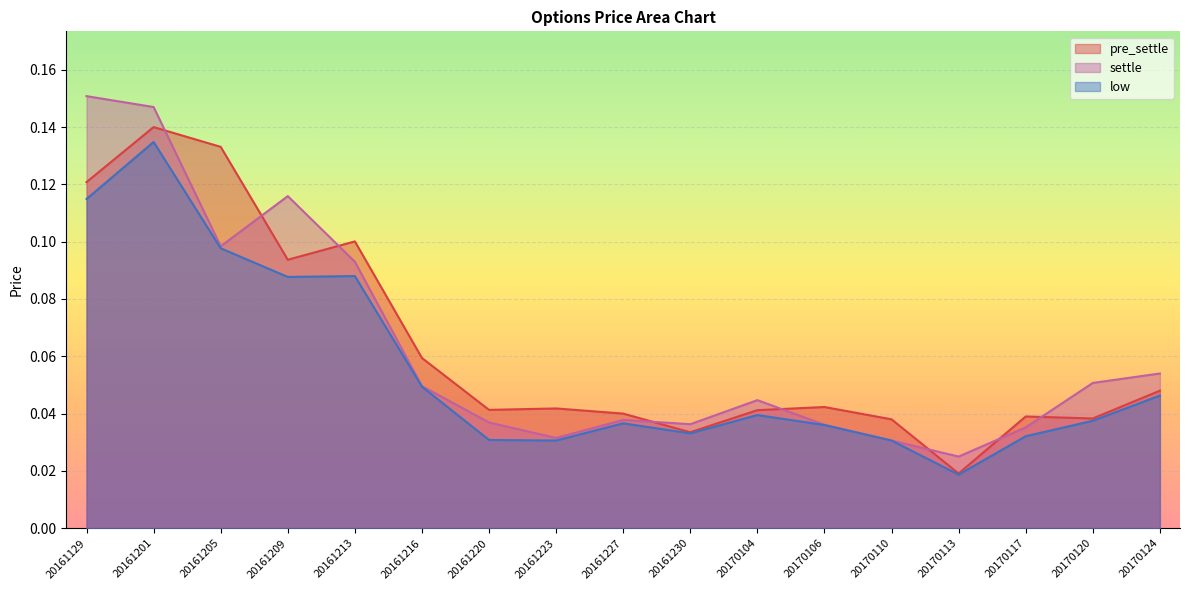

What is the difference between the second highest and minimum values in the pre_settle series?

0.1